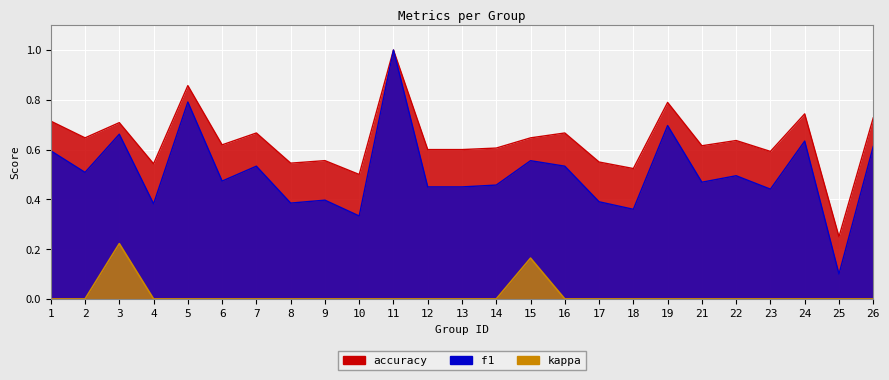

What is the value of the f1 point at the 23rd from the left?

0.6